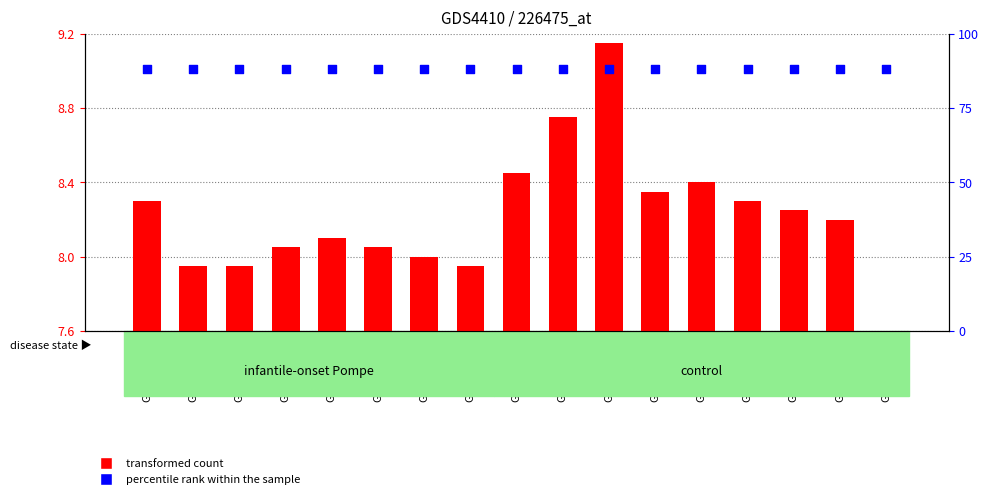

Which series reaches the minimum Y coordinate?

transformed count